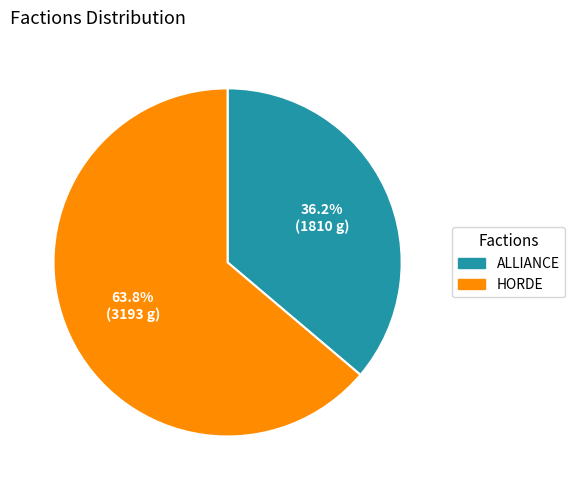

To the nearest percent, what is the average slice percentage?

50%